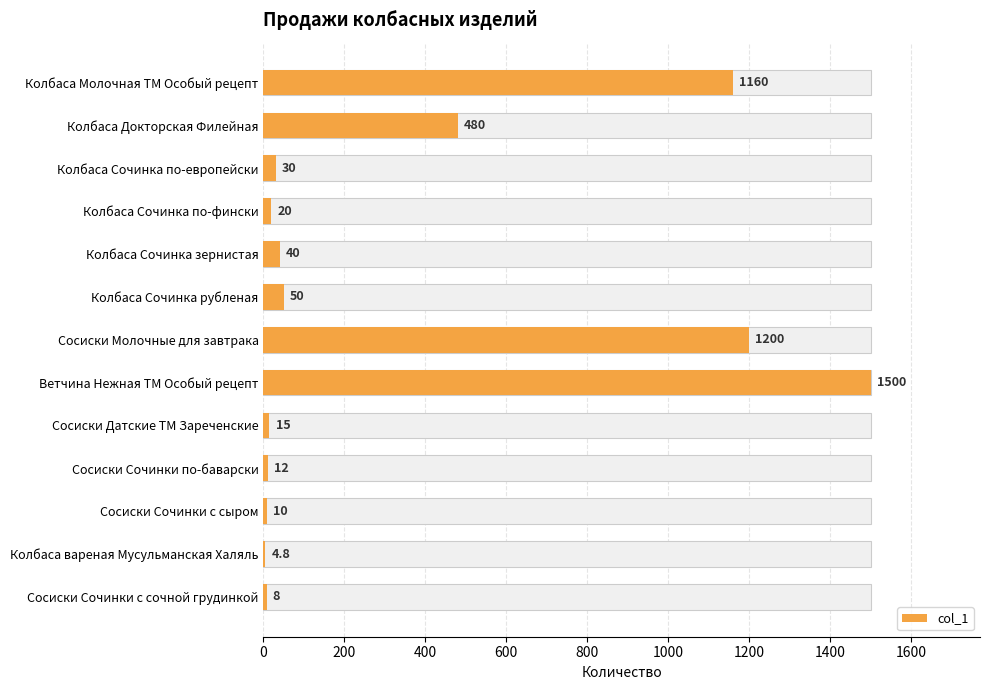

What is the value of the 3rd bar from the left?

30.0